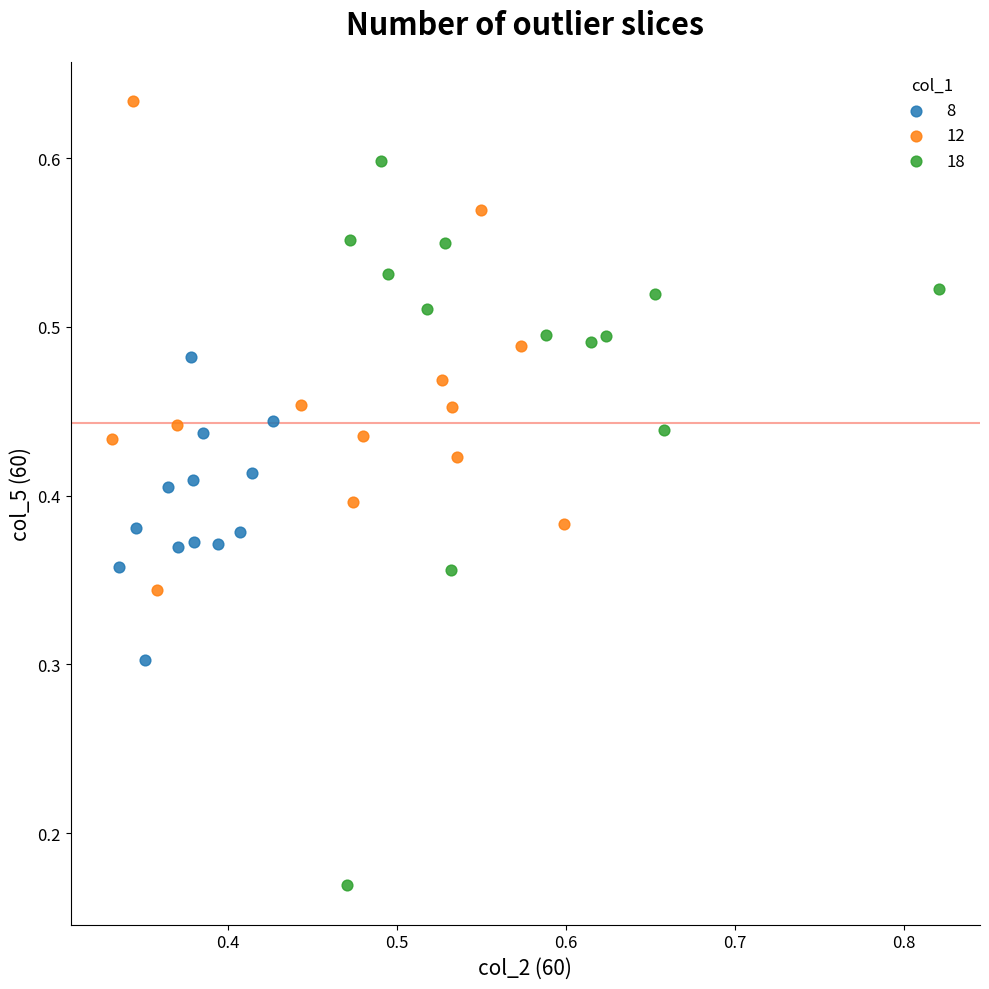

Which series has the widest spread of Y values?

18